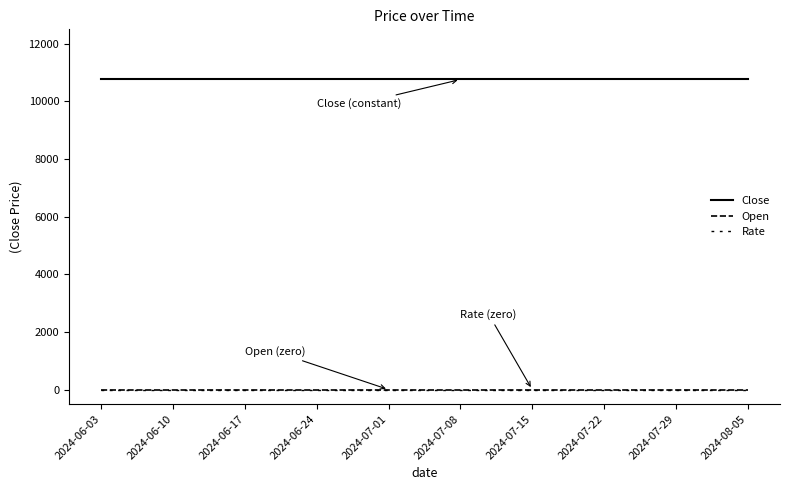

True or false: Open and Rate intersect in this chart.

False